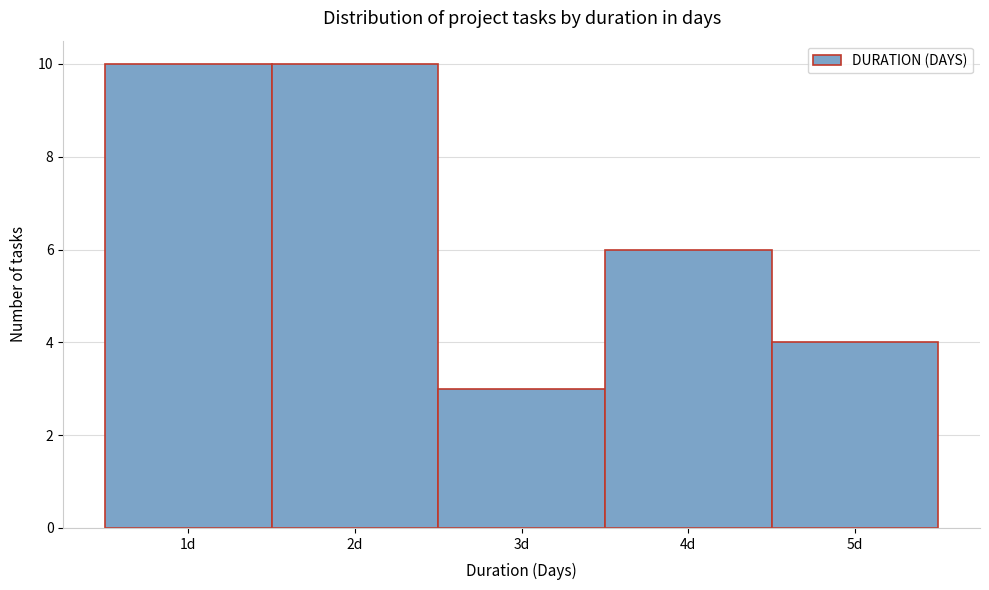

Reading left to right, transcribe this chart: for each bar, give the range it covers on the x-axis and its height. The values are not printed on the chart, so give them approximately, as read against the axis.

0.5 to 1.5: 10
1.5 to 2.5: 10
2.5 to 3.5: 3
3.5 to 4.5: 6
4.5 to 5.5: 4